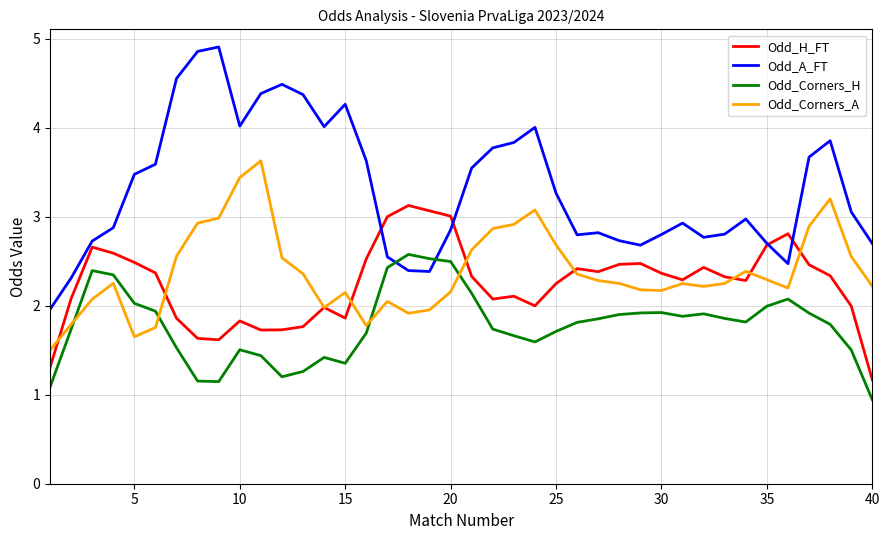

What is the maximum value shown in the chart?

4.9